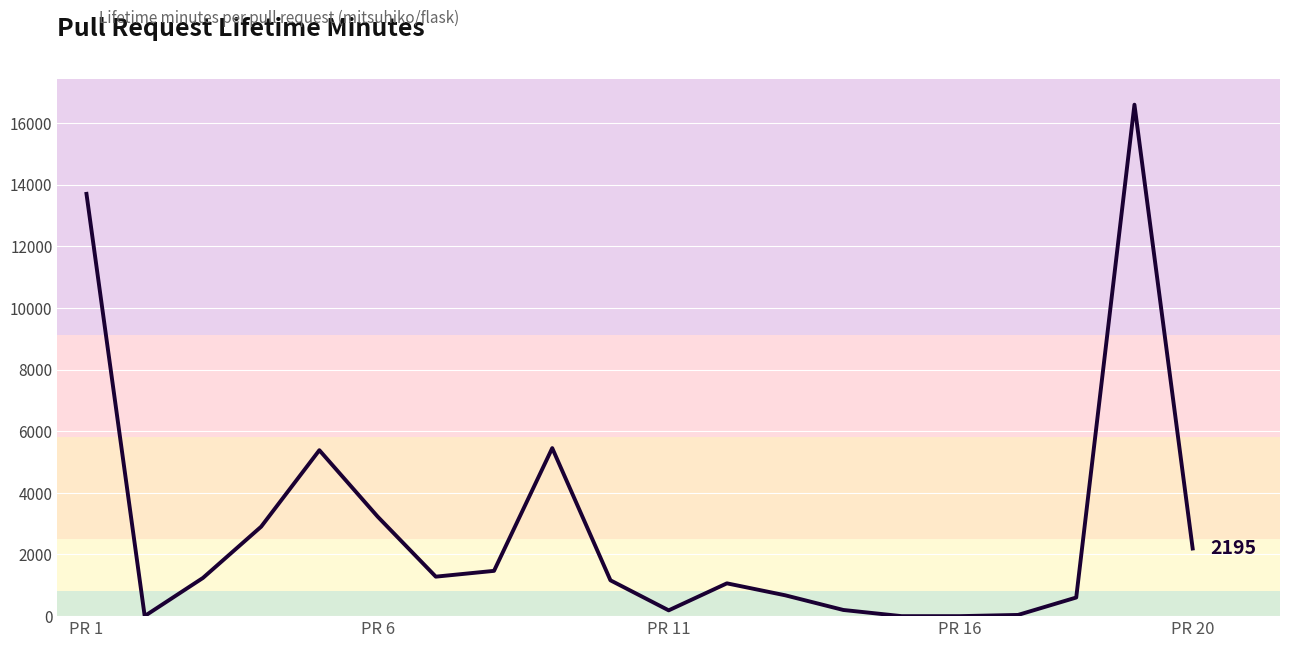

How many data points are less than 1239?

10